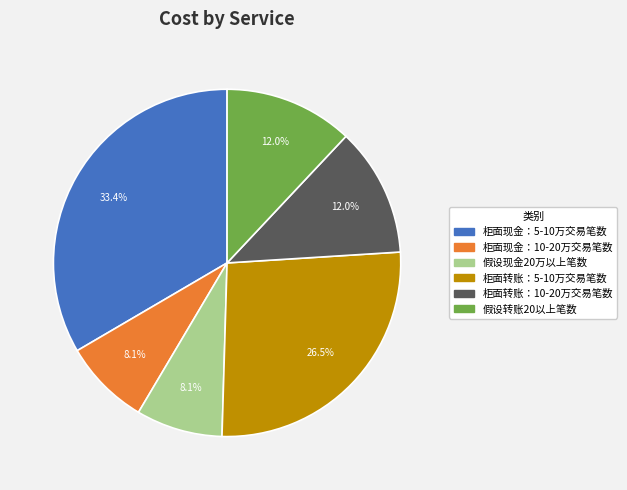

To the nearest percent, what is the difference between the largest and smallest slice percentages?

25%